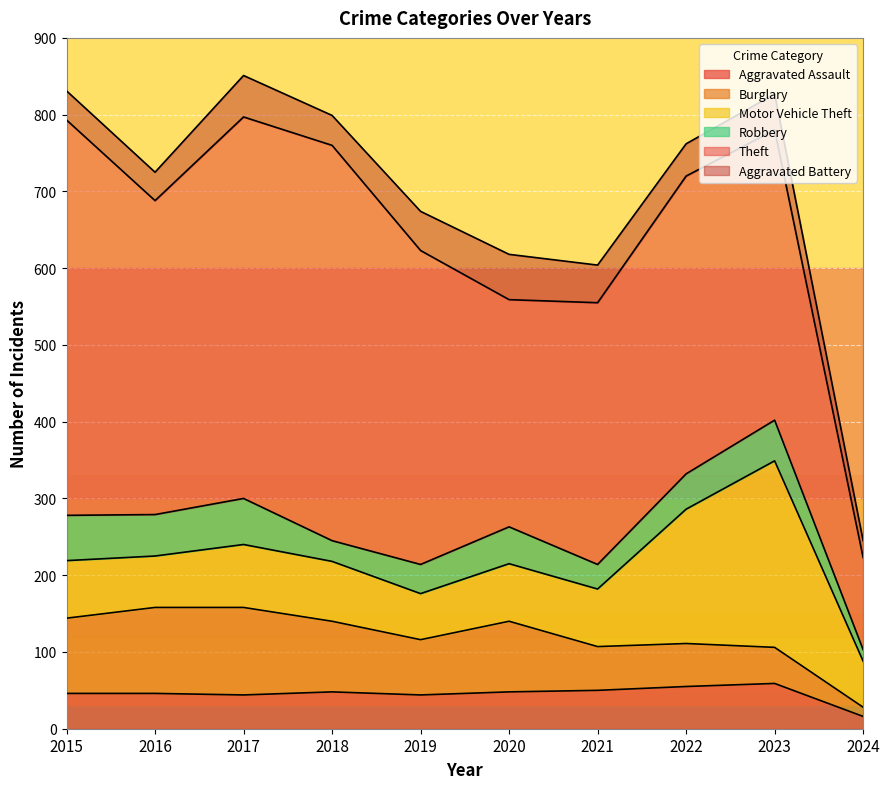

What is the difference between the highest and lowest values at 2020?

248